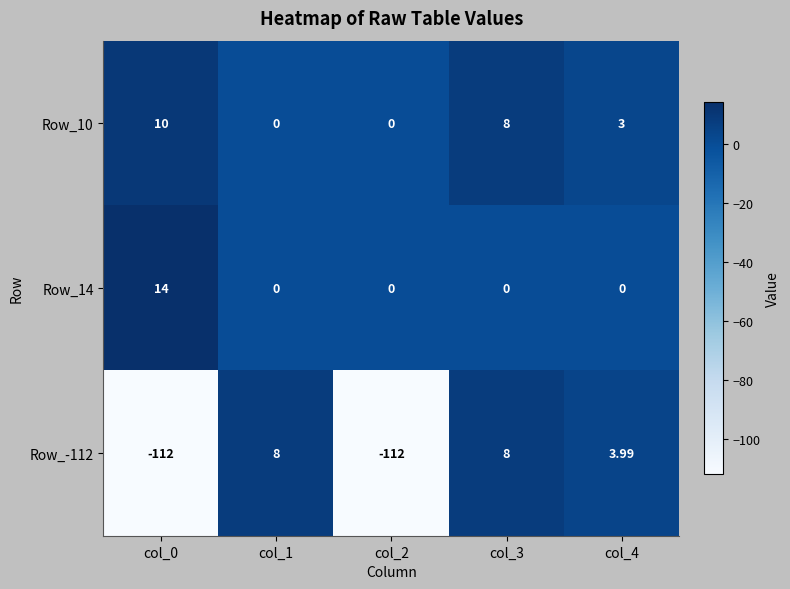

Is the value of Row_-112 at col_3 greater than the value of Row_10 at col_0?

No